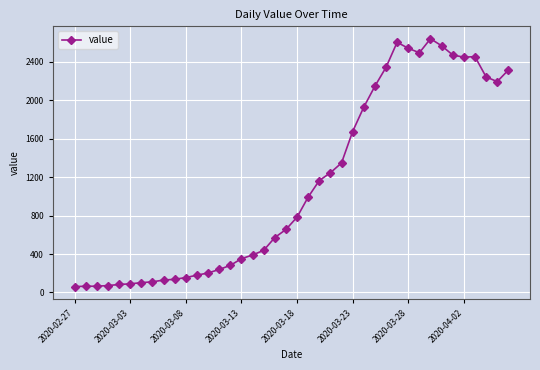

Does the chart have visible grid lines?

Yes